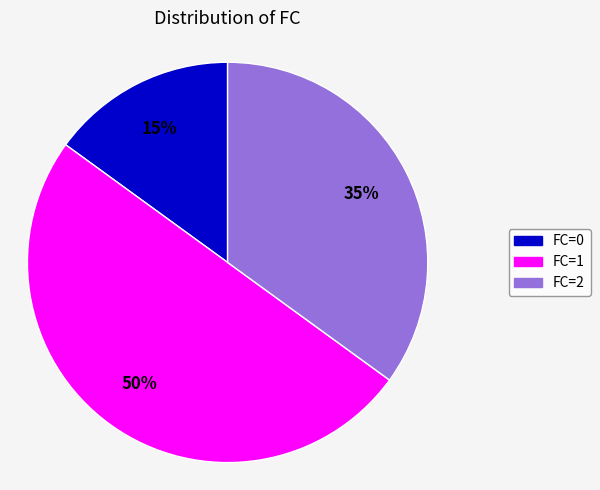

Count the number of slices in the pie.

3